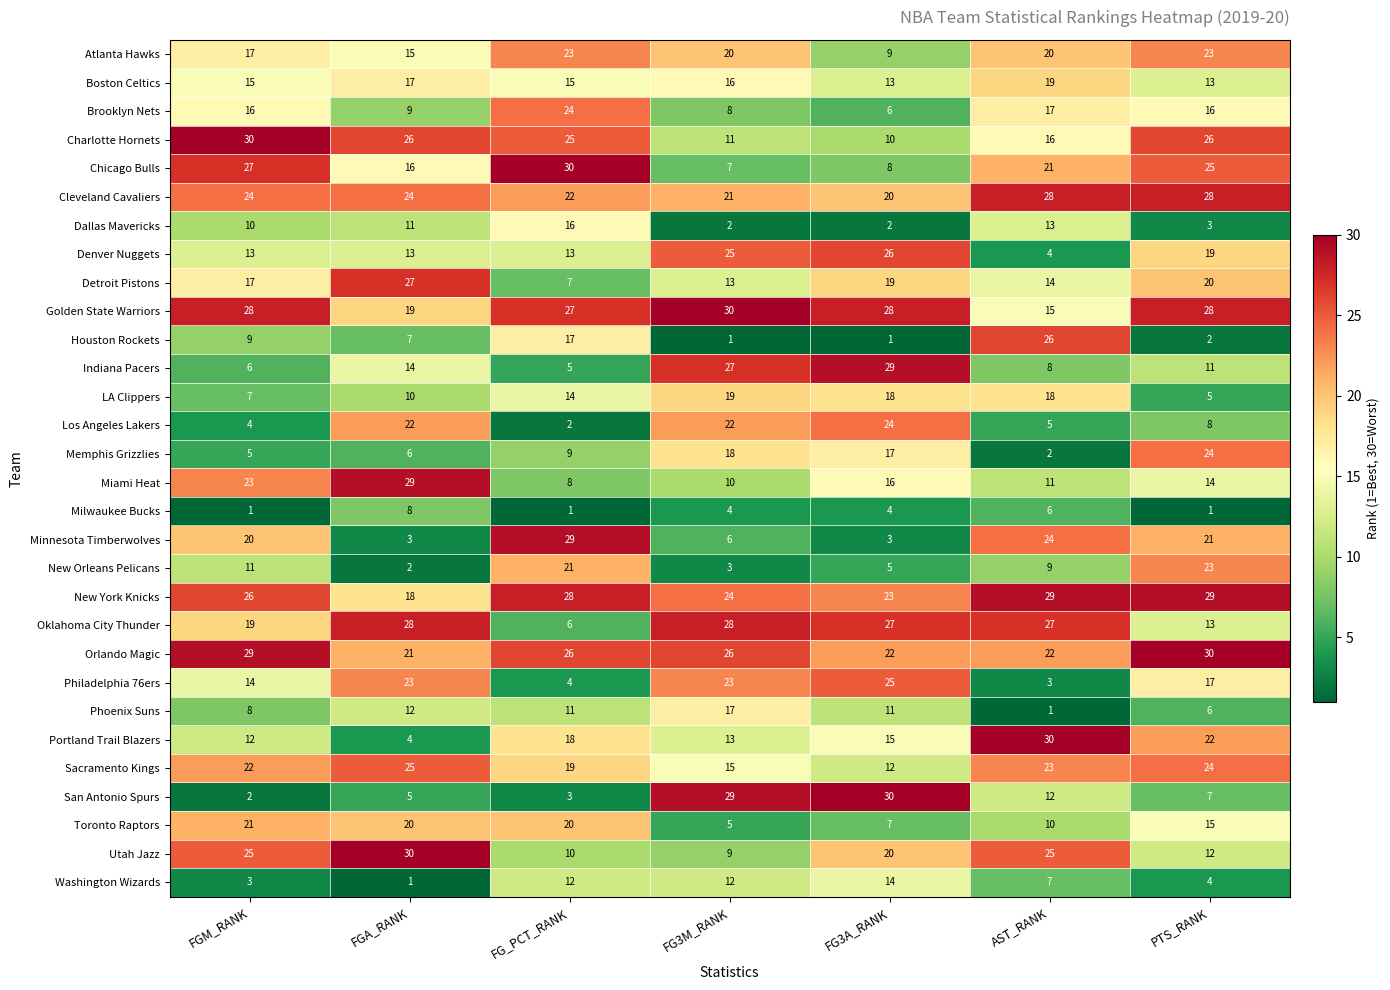

Rank the series at AST_RANK from lowest to highest value.

Phoenix Suns, Memphis Grizzlies, Philadelphia 76ers, Denver Nuggets, Los Angeles Lakers, Milwaukee Bucks, Washington Wizards, Indiana Pacers, New Orleans Pelicans, Toronto Raptors, Miami Heat, San Antonio Spurs, Dallas Mavericks, Detroit Pistons, Golden State Warriors, Charlotte Hornets, Brooklyn Nets, LA Clippers, Boston Celtics, Atlanta Hawks, Chicago Bulls, Orlando Magic, Sacramento Kings, Minnesota Timberwolves, Utah Jazz, Houston Rockets, Oklahoma City Thunder, Cleveland Cavaliers, New York Knicks, Portland Trail Blazers